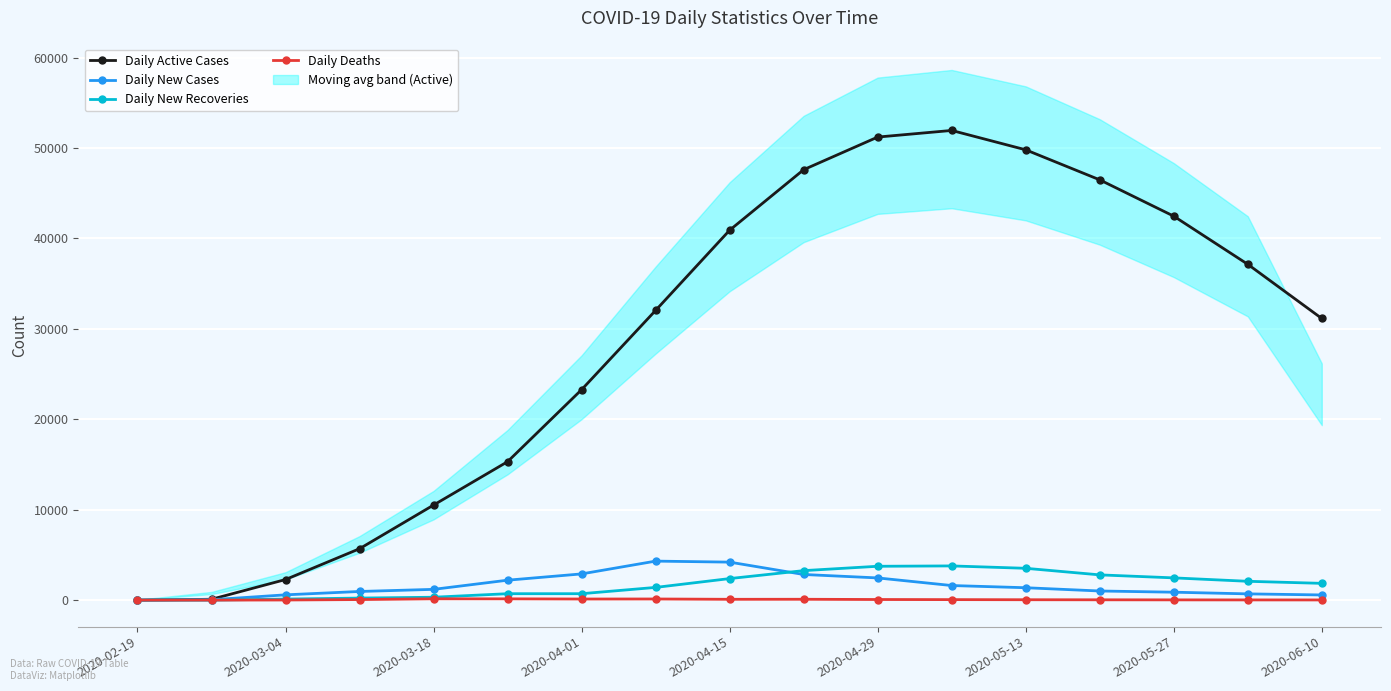

The value of Daily Active Cases at 2020-03-18 is 14797. True or false?

False